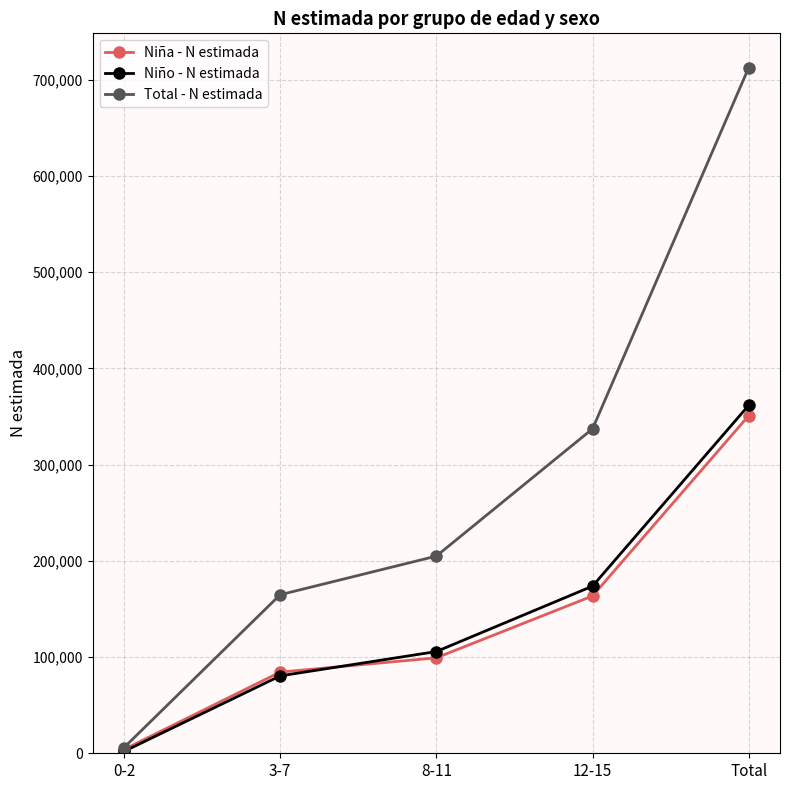

Which series changed the most between 3-7 and Total?

Total - N estimada